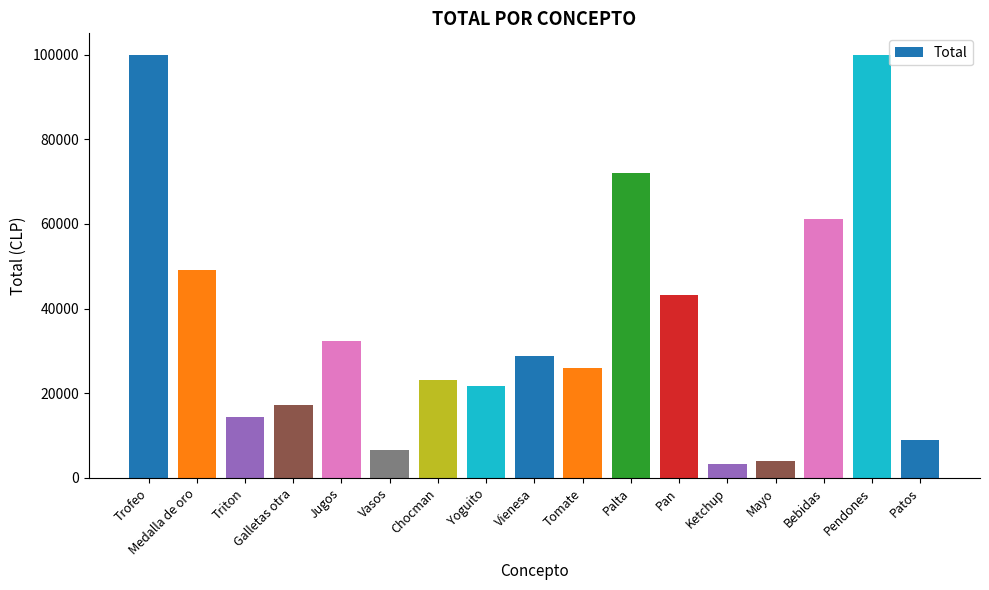

How many categories are shown in the chart?

17